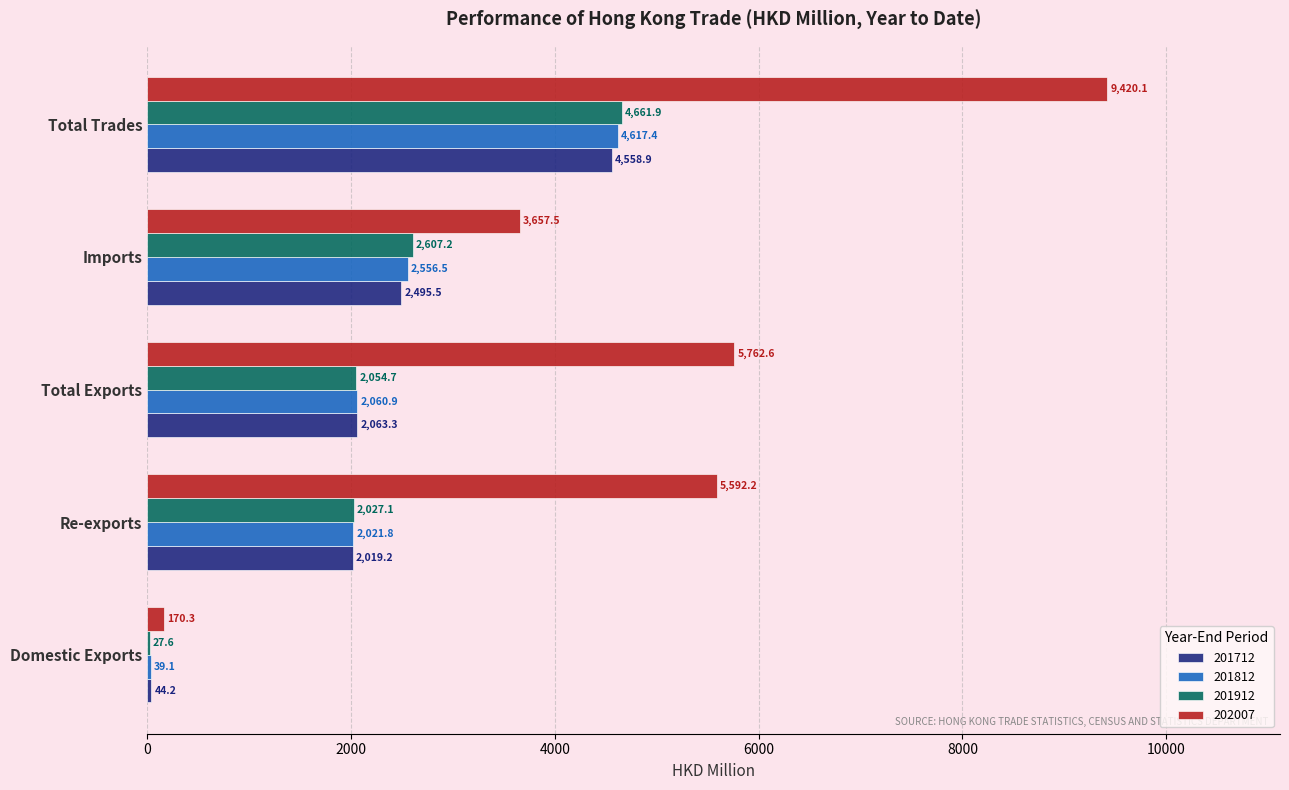

What is the maximum value shown in the chart?

9420.1